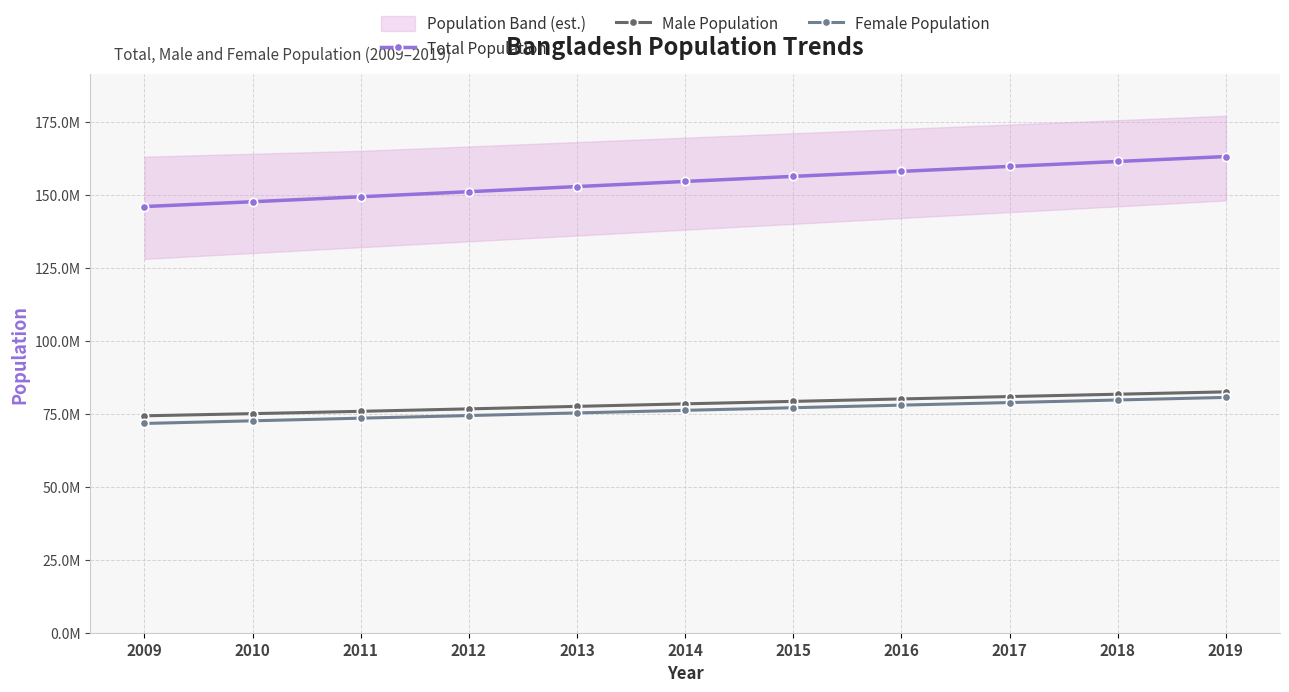

True or false: Female Population and Male Population cross at least once.

False